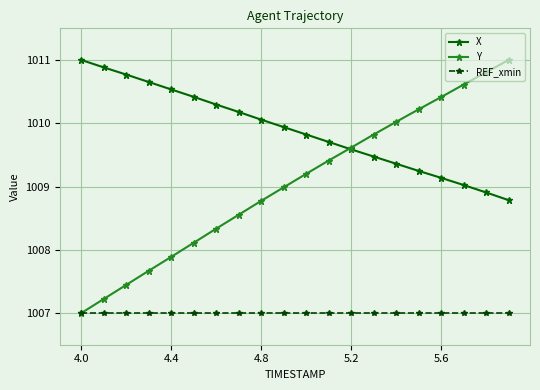

How many lines are shown in the chart?

3